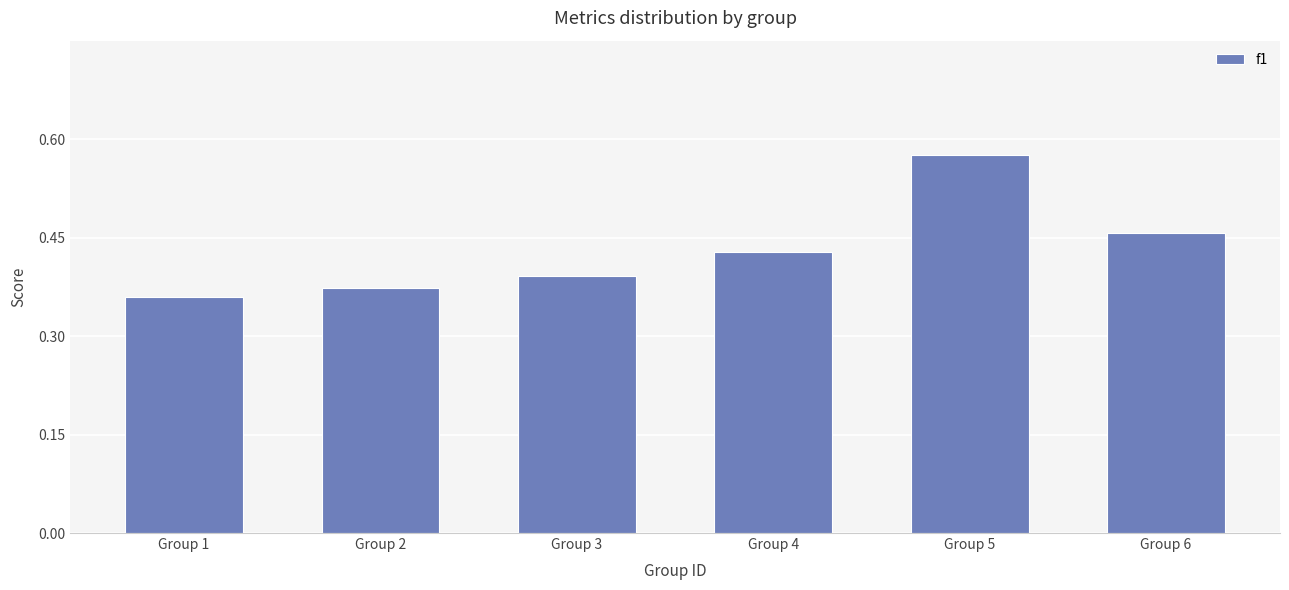

Which label corresponds to the largest value in the chart?

Group 5